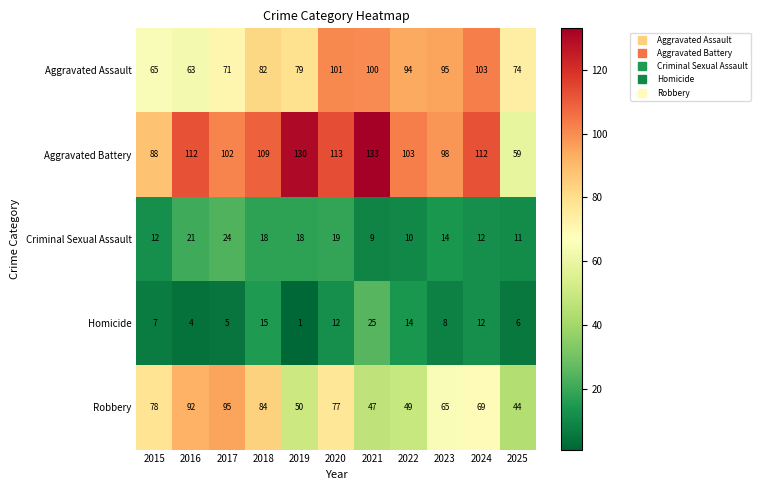

What is the total value across all series at 2018?

308